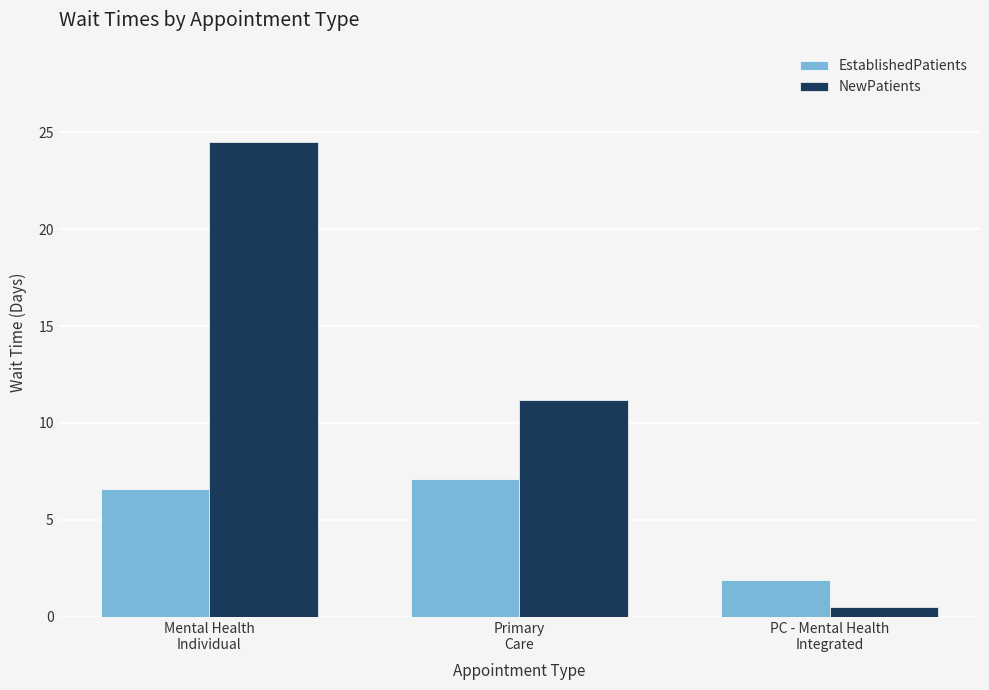

How many data points in EstablishedPatients are less than 6?

1